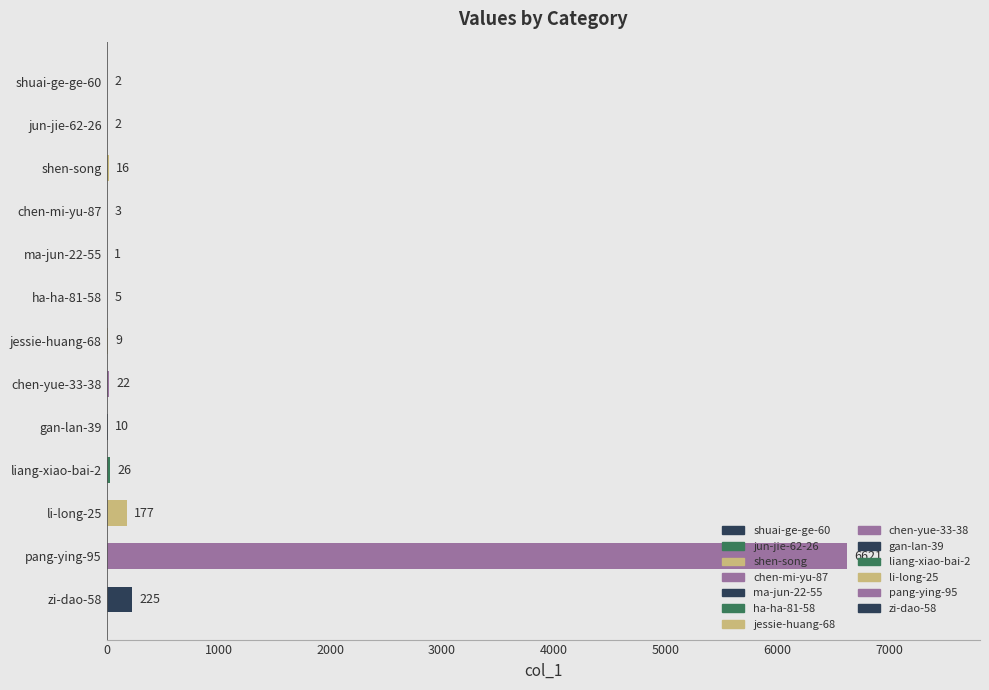

Read the value at chen-yue-33-38.

22